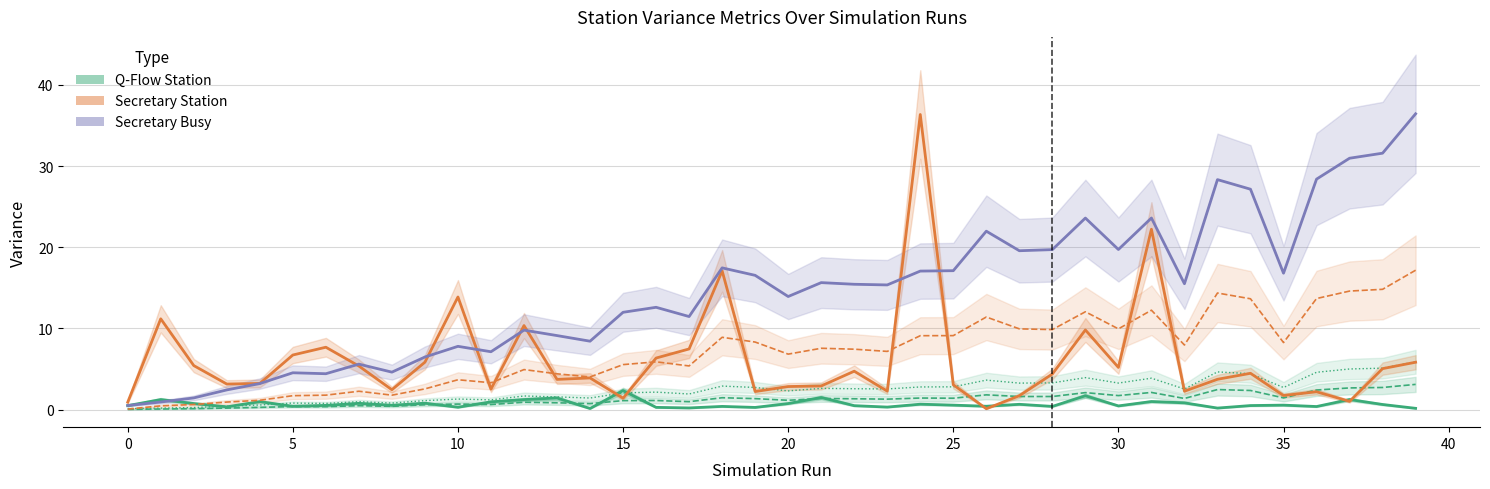

Which series has the widest spread of values?

secretary_station_wait_time_var